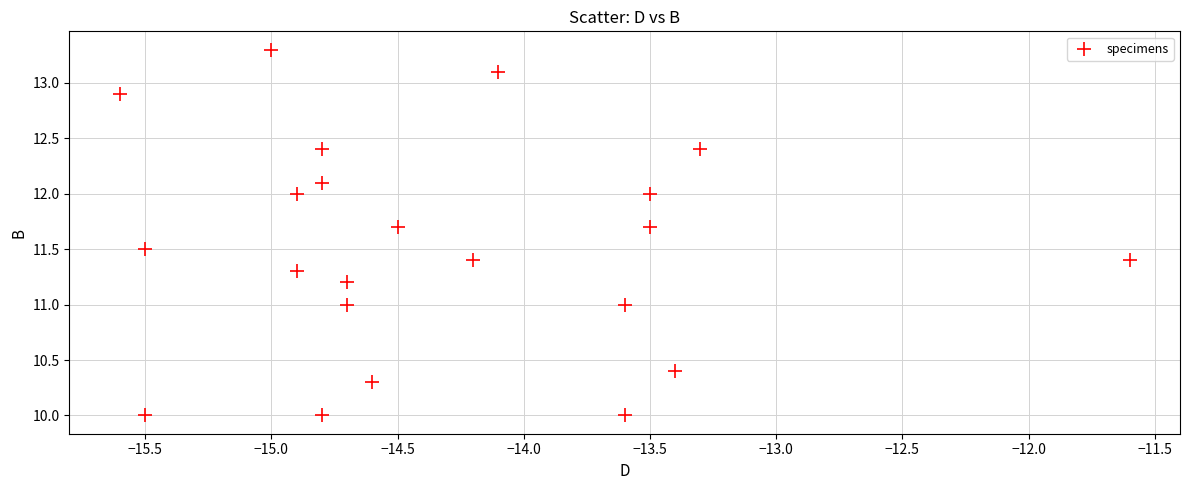

What is the range of Y values (max minus min)?

3.3